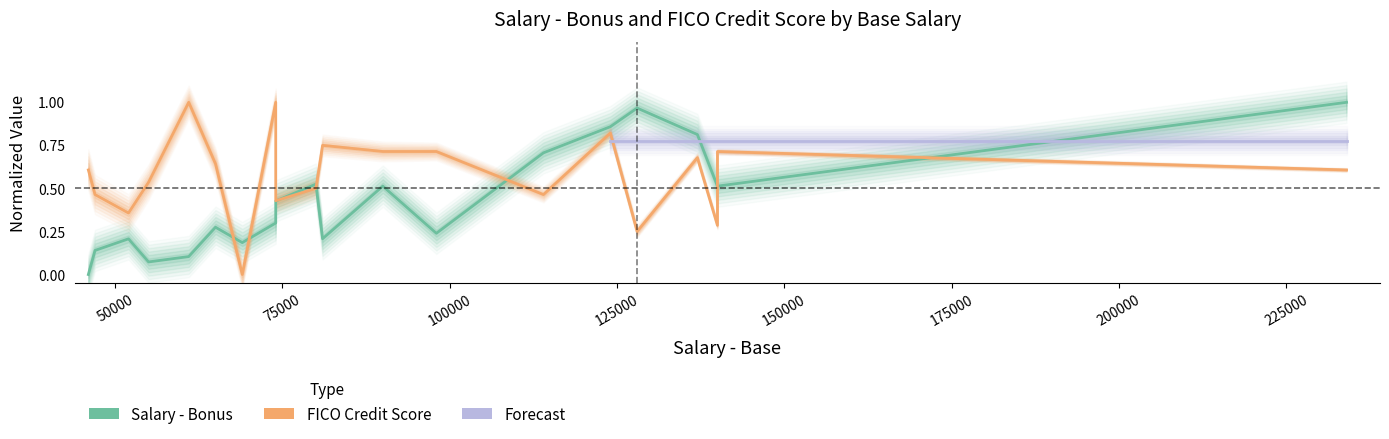

The FICO Credit Score (300-850) series shows 0.8 at 114000. True or false?

False